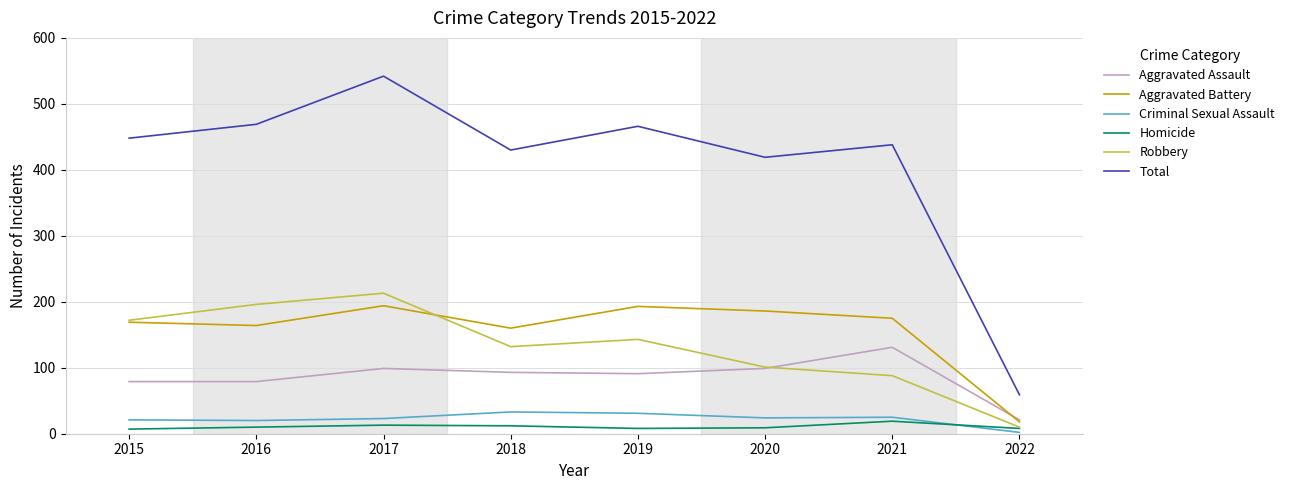

At which label does Aggravated Battery reach its minimum?

2022